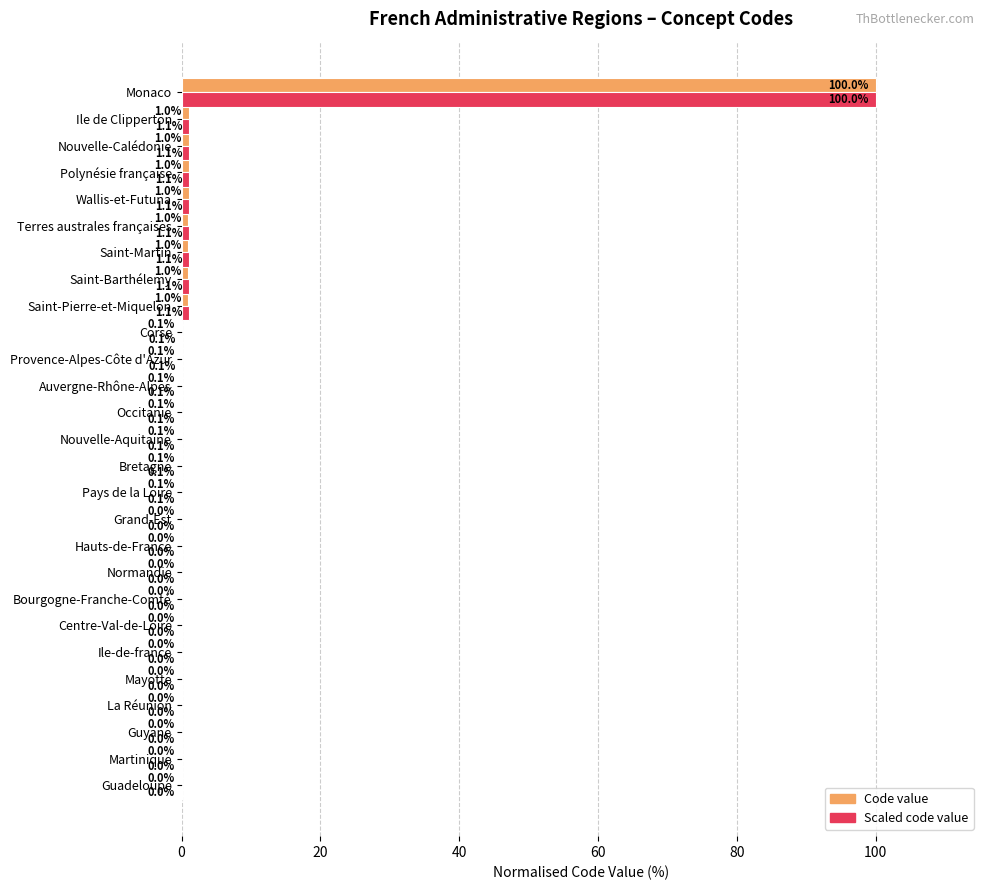

What is the sum of the Code value values at Guadeloupe and Saint-Pierre-et-Miquelon?

1.0